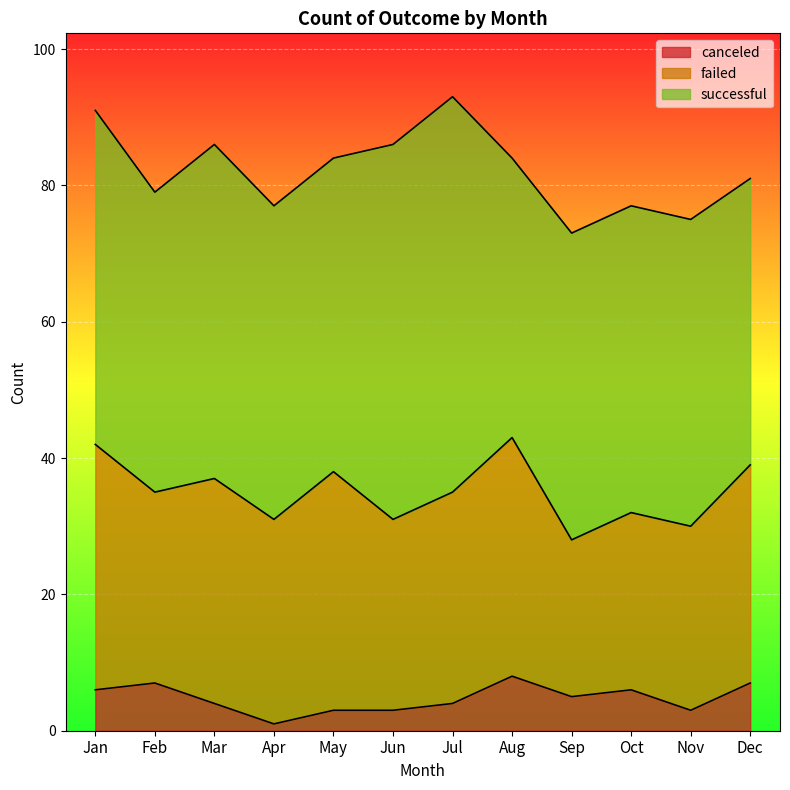

How many categories are shown in the chart?

12